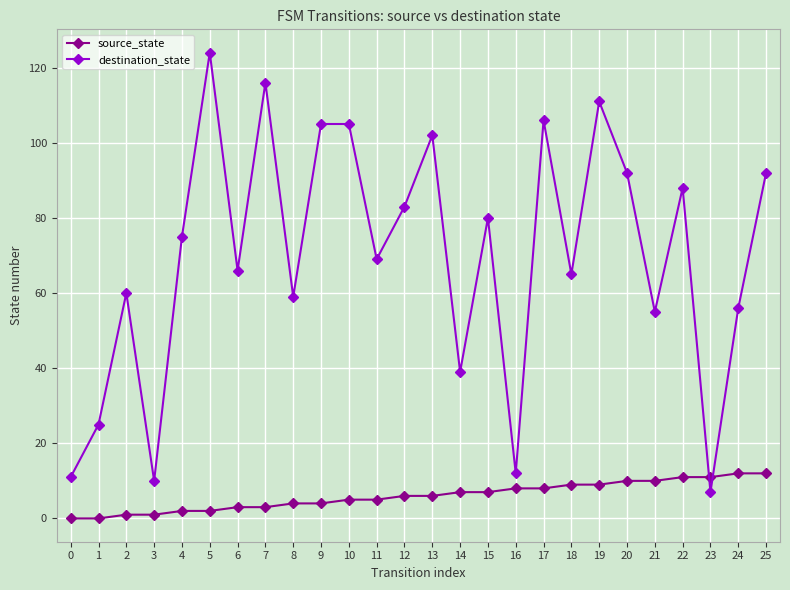

Count the number of categories in the chart.

26